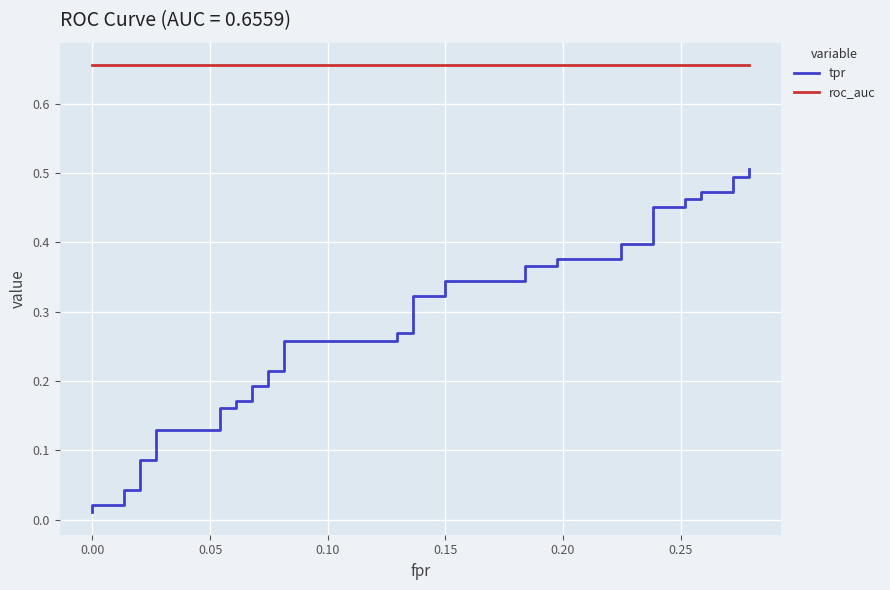

Reading left to right, extract all data points from this chart.

tpr: 0.0	0.0	0.0	0.0	0.0	0.1	0.1	0.1	0.1	0.2	0.2	0.2	0.2	0.2	0.2	0.2	0.2	0.3	0.3	0.3	0.3	0.3	0.3	0.3	0.3	0.4	0.4	0.4	0.4	0.4	0.4	0.5	0.5	0.5	0.5	0.5	0.5	0.5	0.5	0.5
roc_auc: 0.7	0.7	0.7	0.7	0.7	0.7	0.7	0.7	0.7	0.7	0.7	0.7	0.7	0.7	0.7	0.7	0.7	0.7	0.7	0.7	0.7	0.7	0.7	0.7	0.7	0.7	0.7	0.7	0.7	0.7	0.7	0.7	0.7	0.7	0.7	0.7	0.7	0.7	0.7	0.7